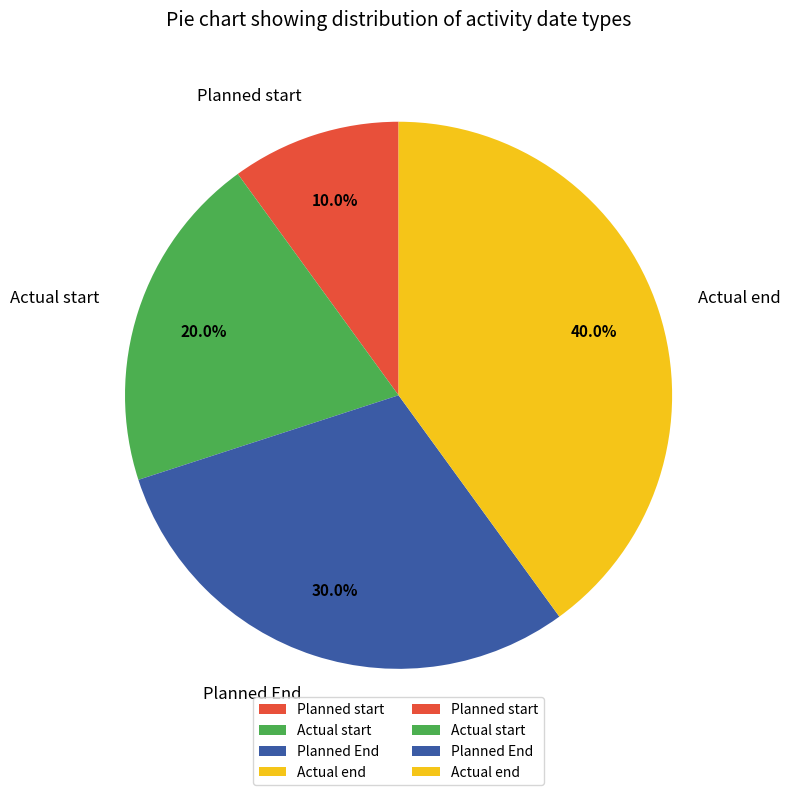

What portion of the pie excludes Planned start?

90.0%